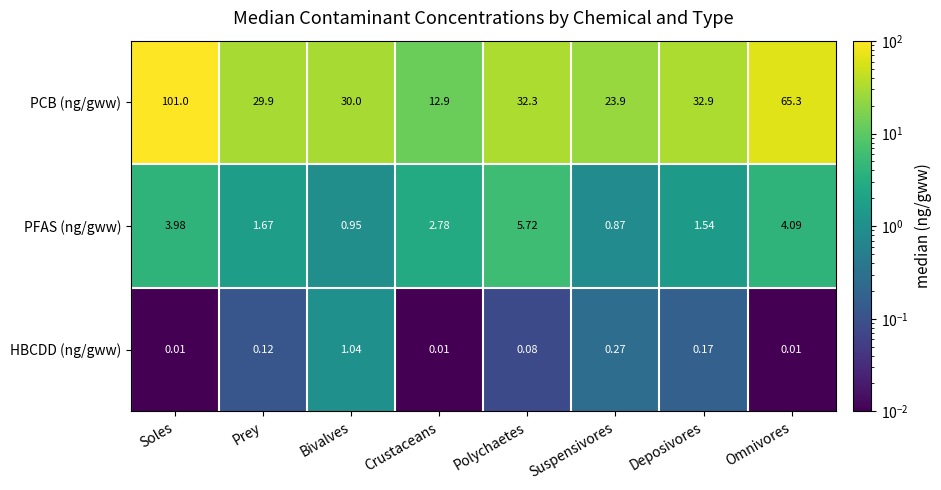

What is the difference between the highest and lowest values at Deposivores?

32.7